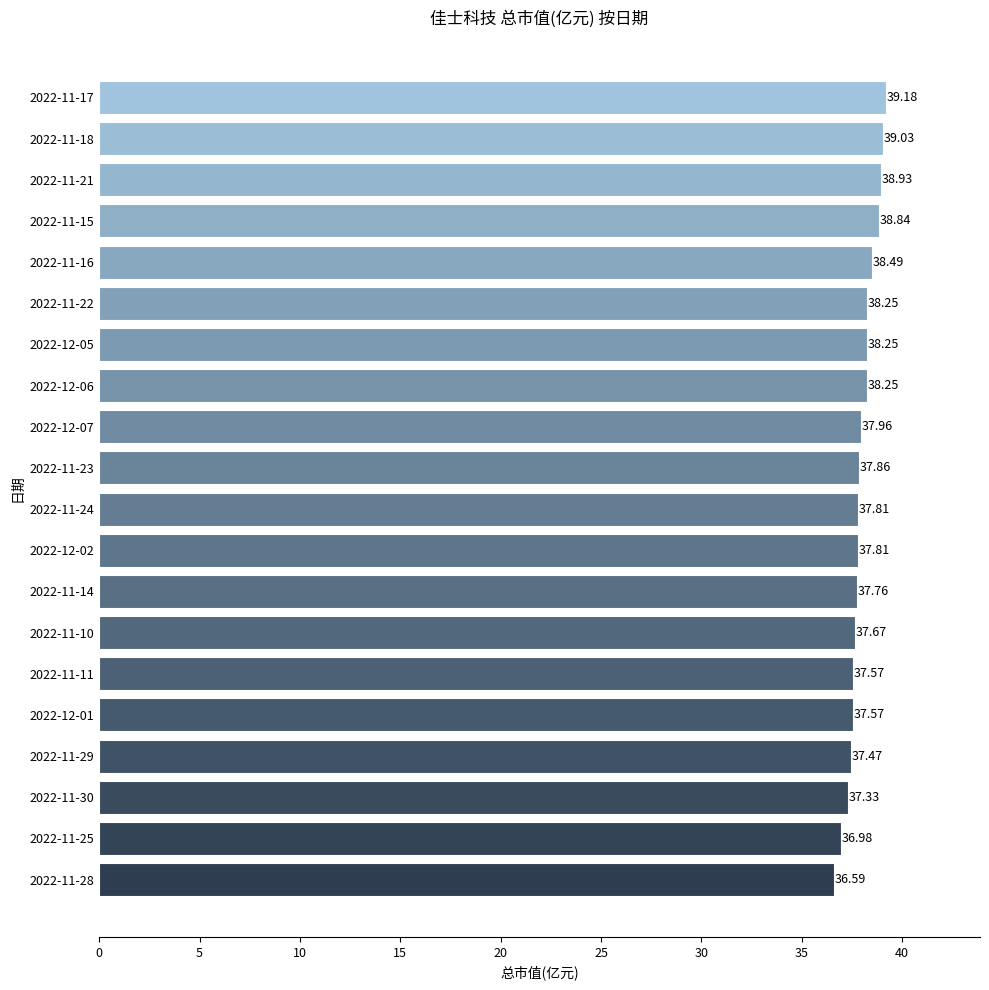

What is the difference between the maximum and minimum values?

2.6